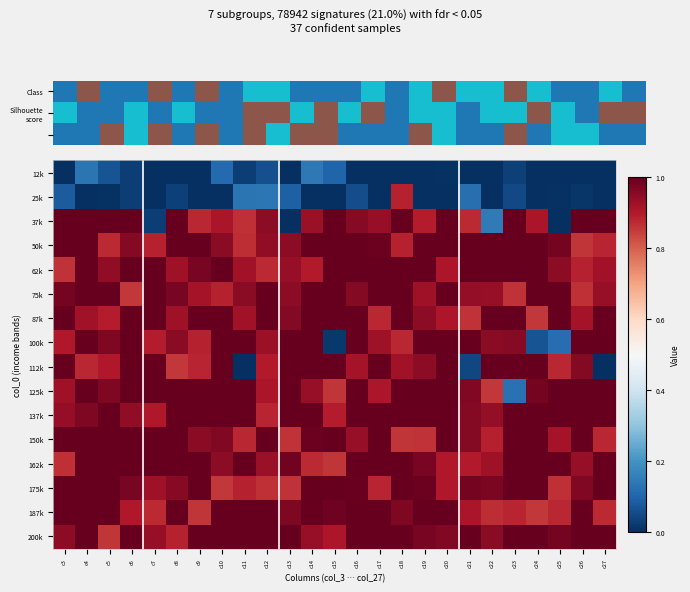

The 25k series shows 0.1 at c8. True or false?

False